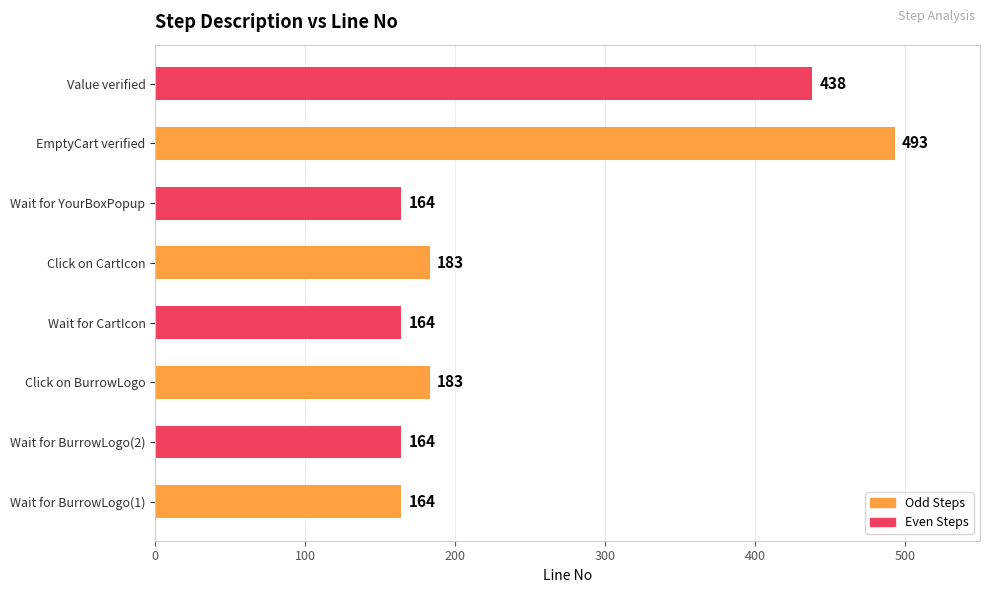

What is the approximate value at Click on BurrowLogo?

183